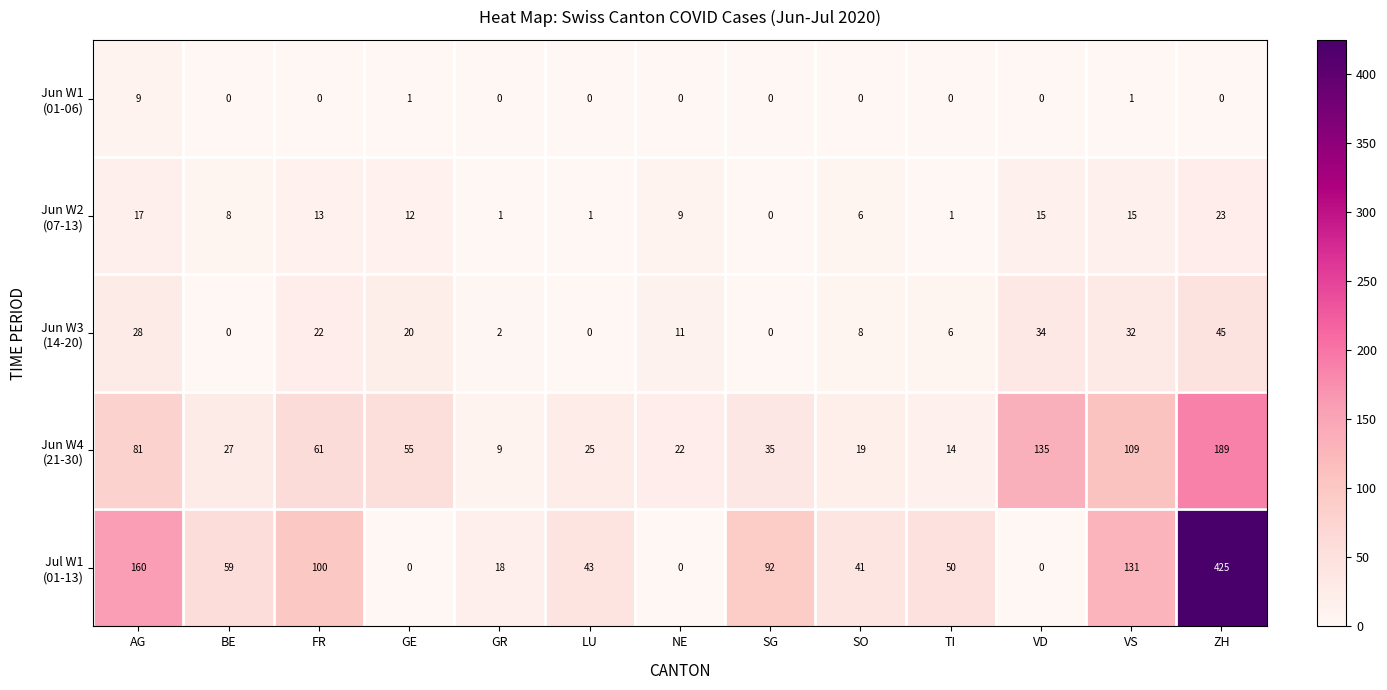

At which category is the sum across all series the highest?

ZH